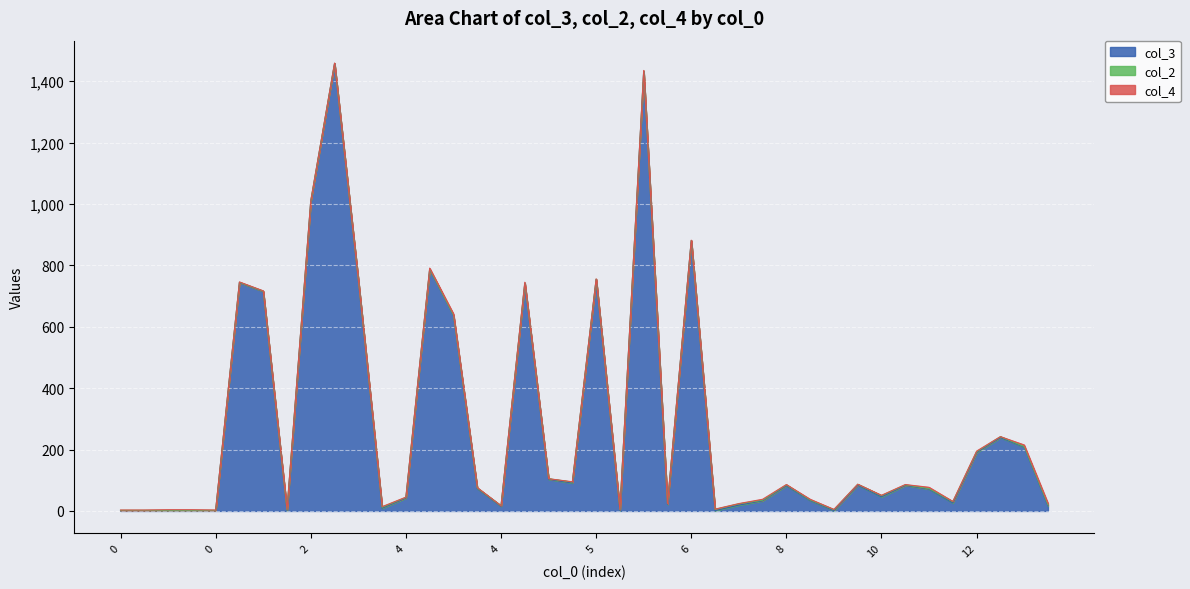

What is the sum of the col_4 values at 0 and 0?

3